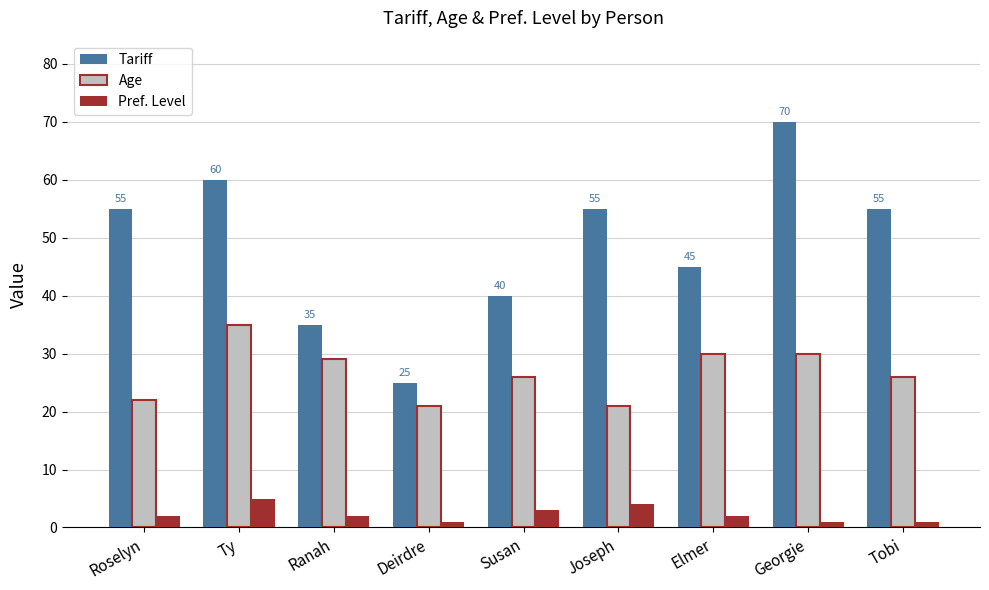

Rank the series by their maximum value, from highest to lowest.

Tariff, Age, Pref. Level